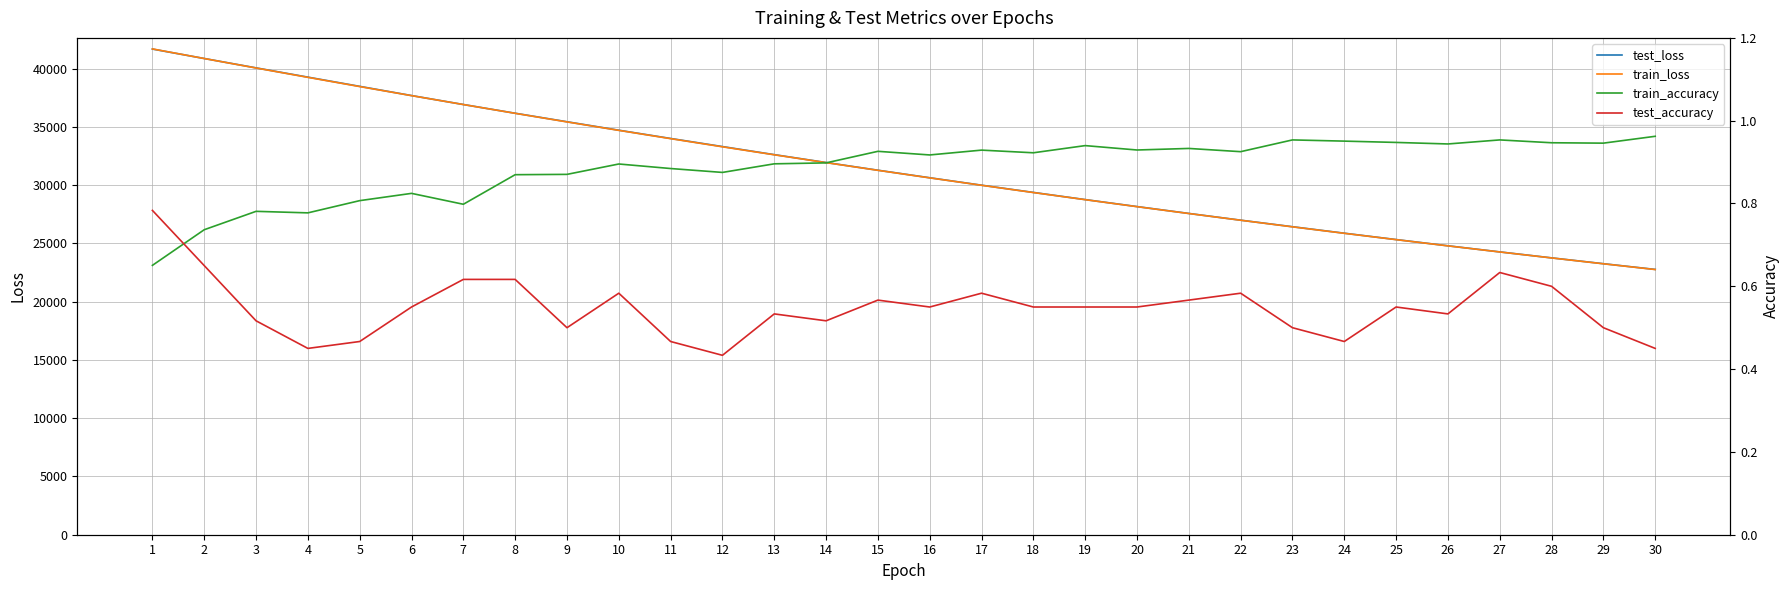

List the series in order of their peak value, lowest first.

test_accuracy, train_accuracy, test_loss, train_loss